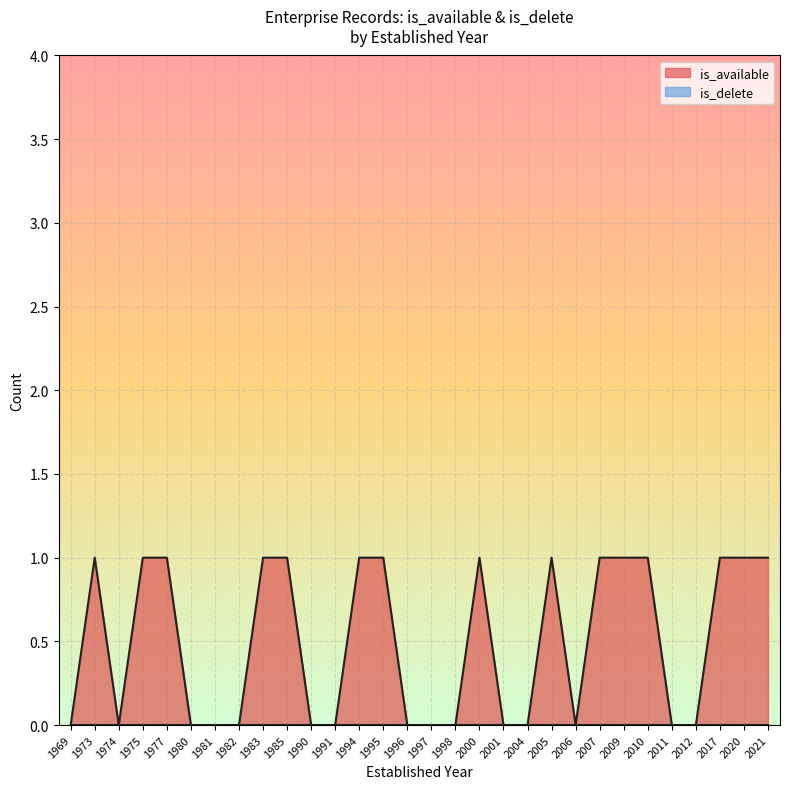

Which series changed the most between 1991 and 1994?

is_available